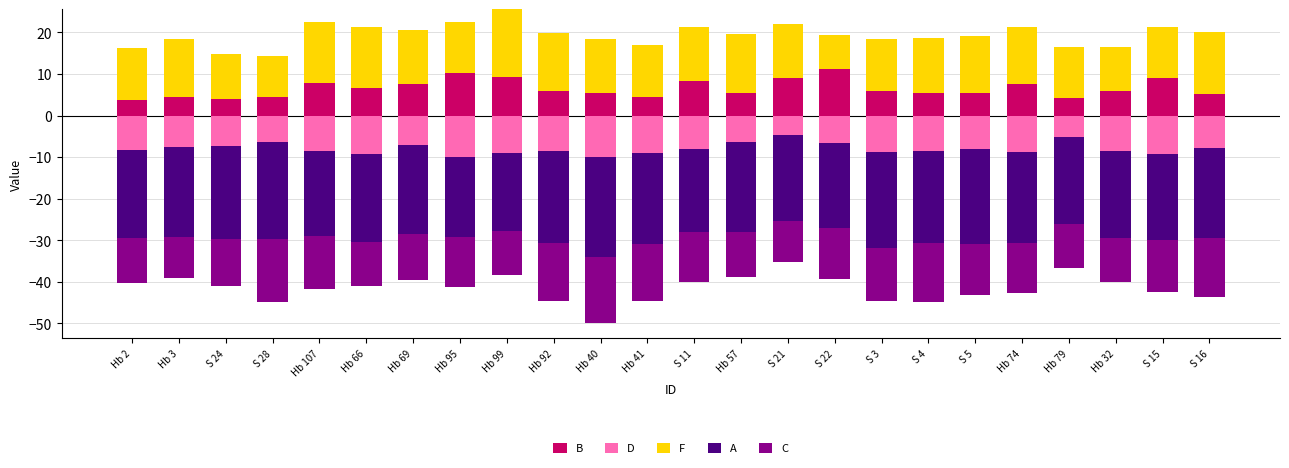

Are the bars horizontal?

No